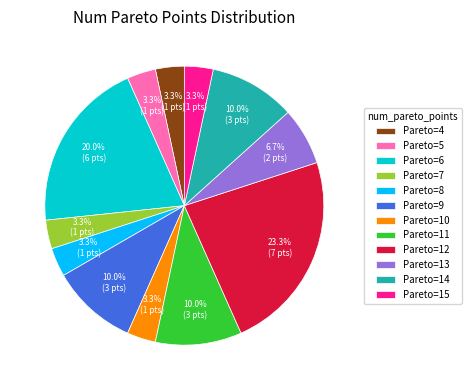

Between Pareto=7 and Pareto=14, which is larger?

Pareto=14